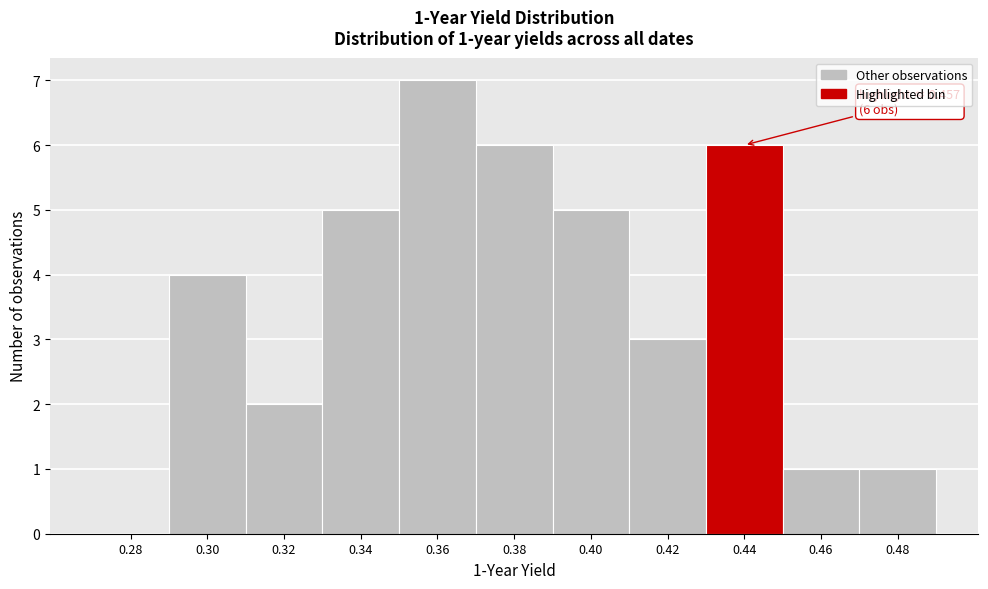

Reading right to left, transcribe all the data shown in this chart.

0.48=1	0.46=1	0.44=6	0.42=3	0.40=5	0.38=6	0.36=7	0.34=5	0.32=2	0.30=4	0.28=0